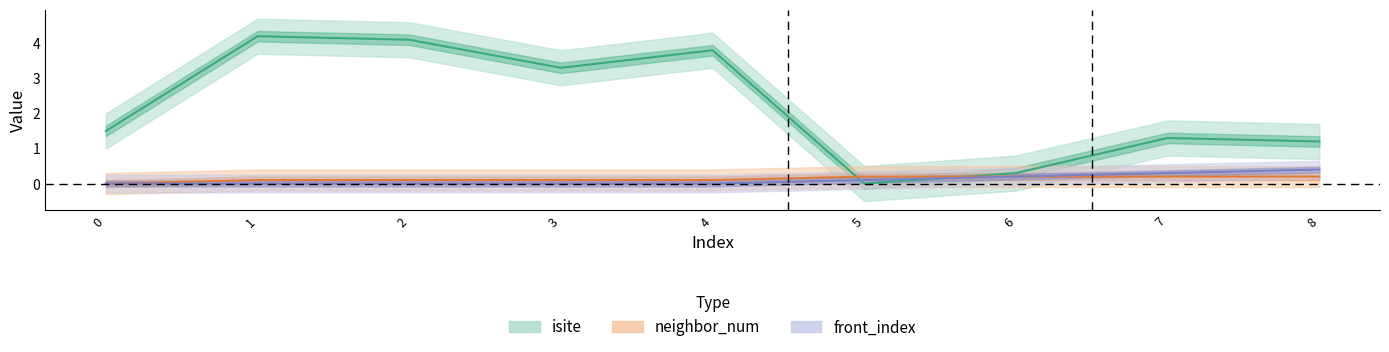

Is it true that neighbor_num equals 0.1 at 4?

True